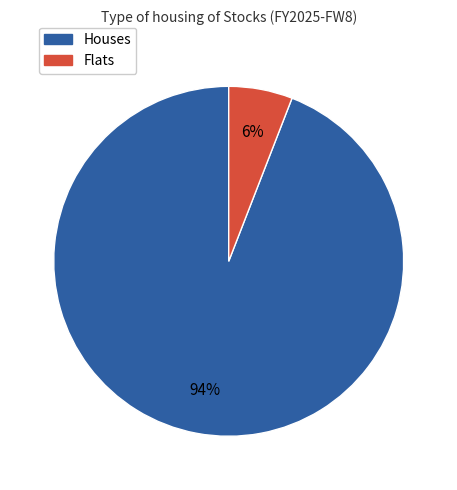

Which slice is the smallest?

Flats